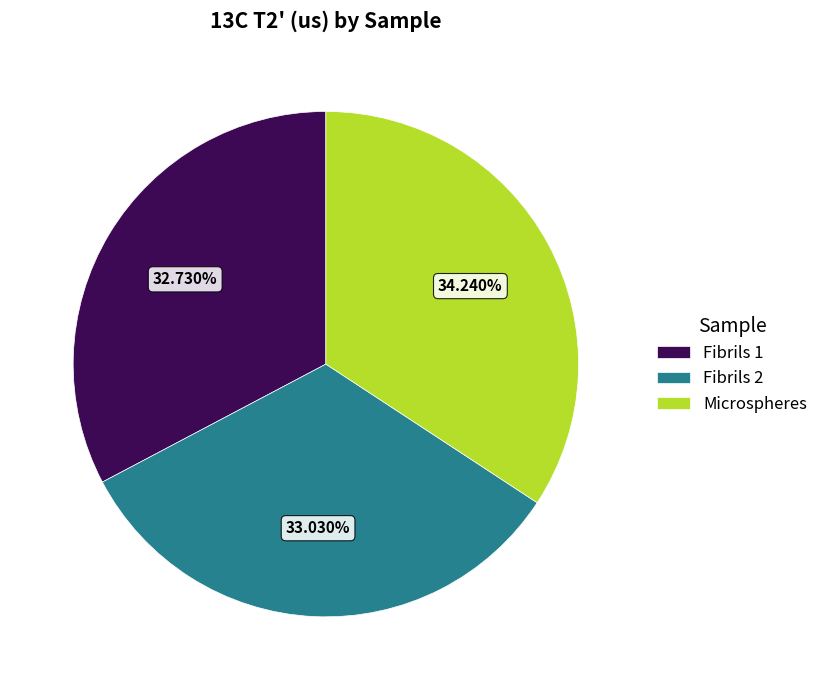

Which has a higher value, Microspheres or Fibrils 2?

Microspheres